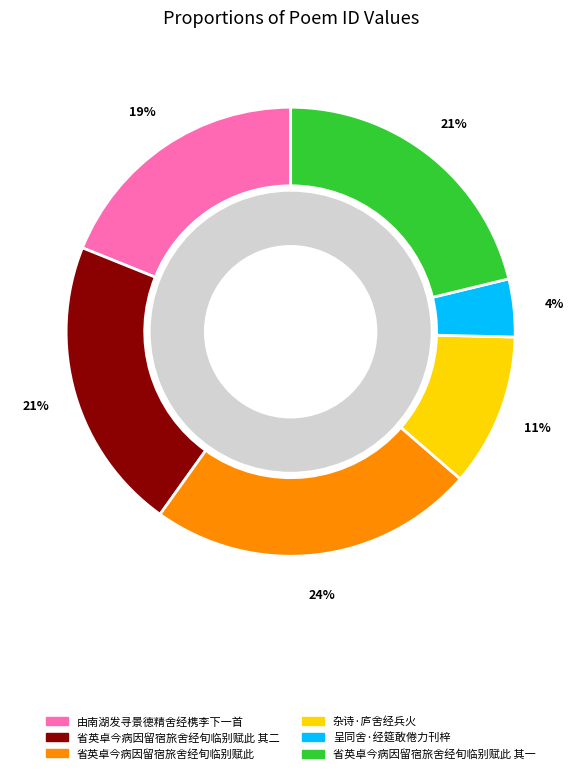

What is the smallest slice in the pie chart?

呈同舍·经筵敢倦力刊梓